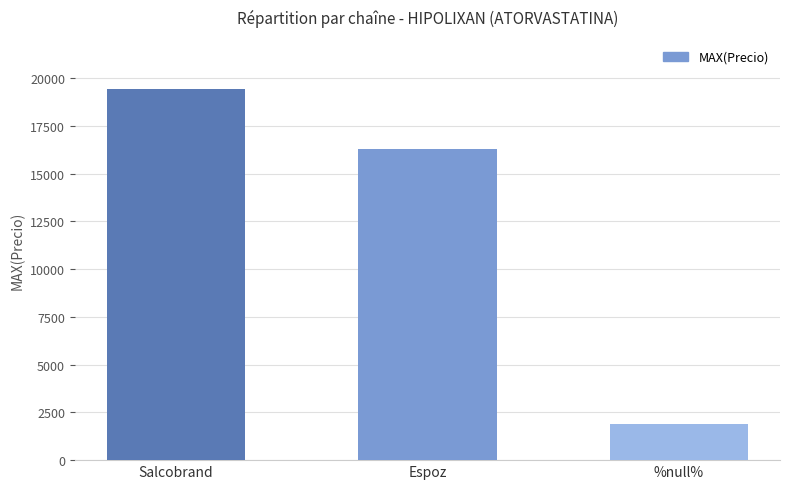

The value at Espoz is 16290. True or false?

True